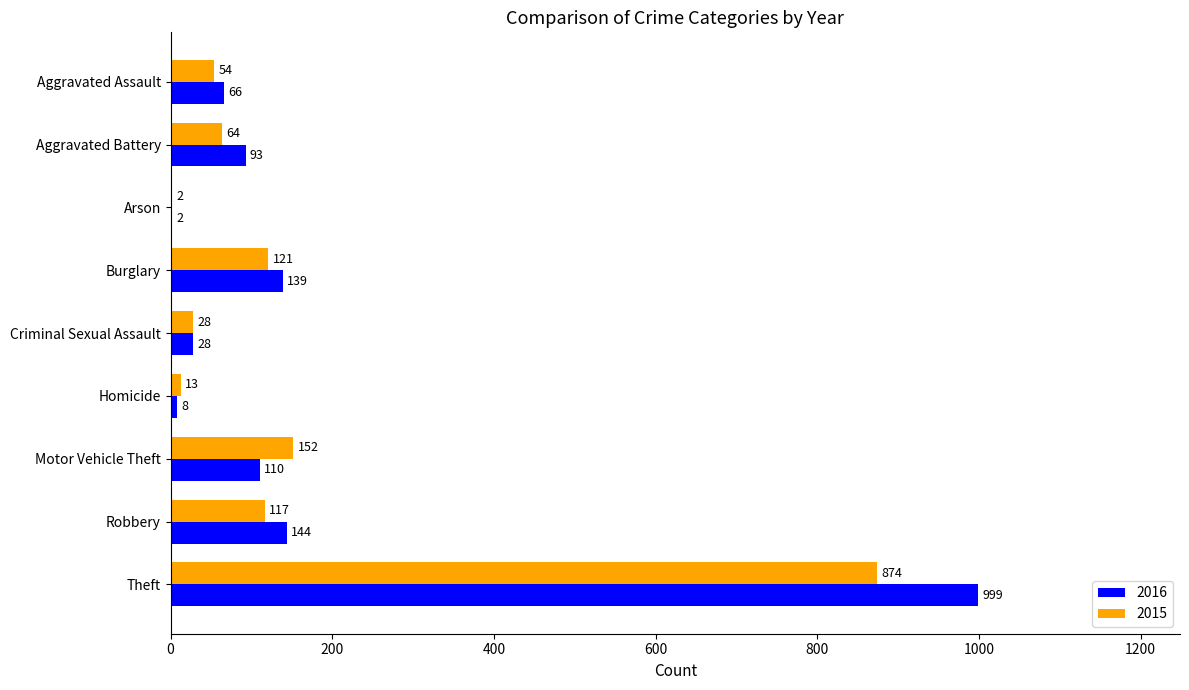

Which series has the largest total across all categories?

2016